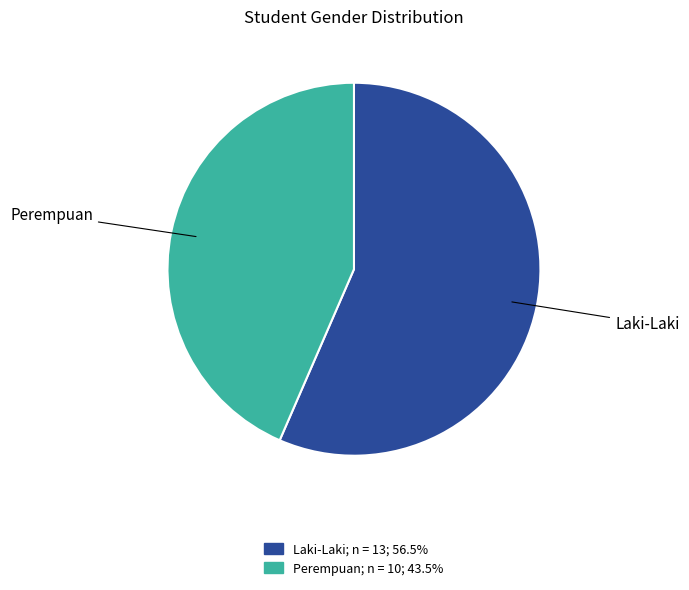

Is there any slice that represents more than half of the pie?

Yes